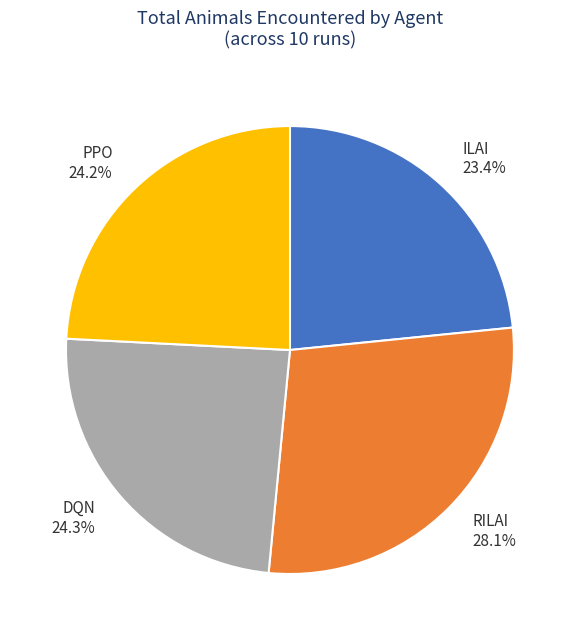

Is there a majority slice in this chart?

No